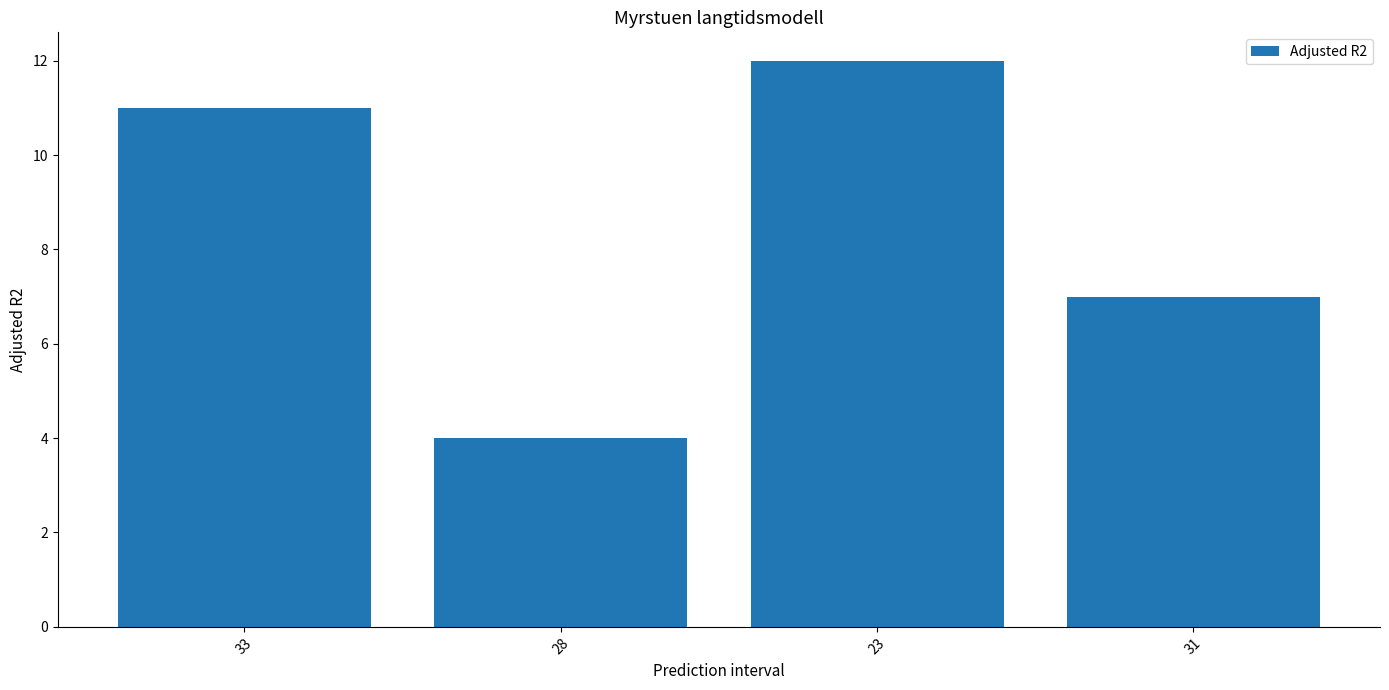

How many series are shown in this chart?

1